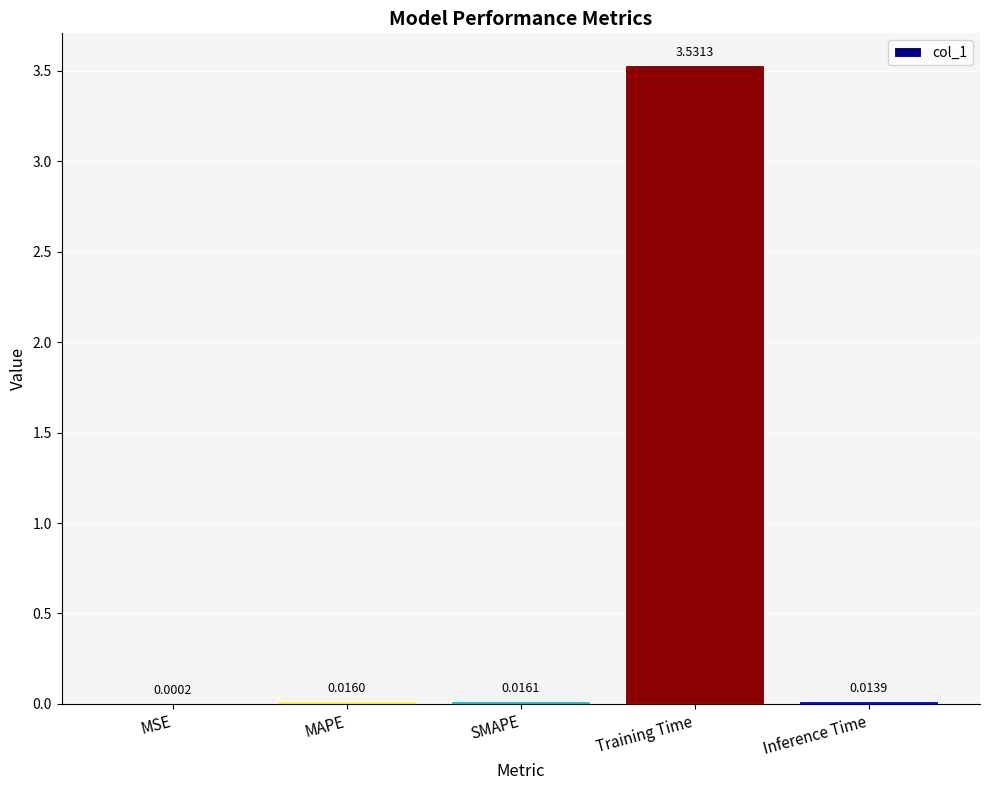

At which label is the value closest to 1?

SMAPE